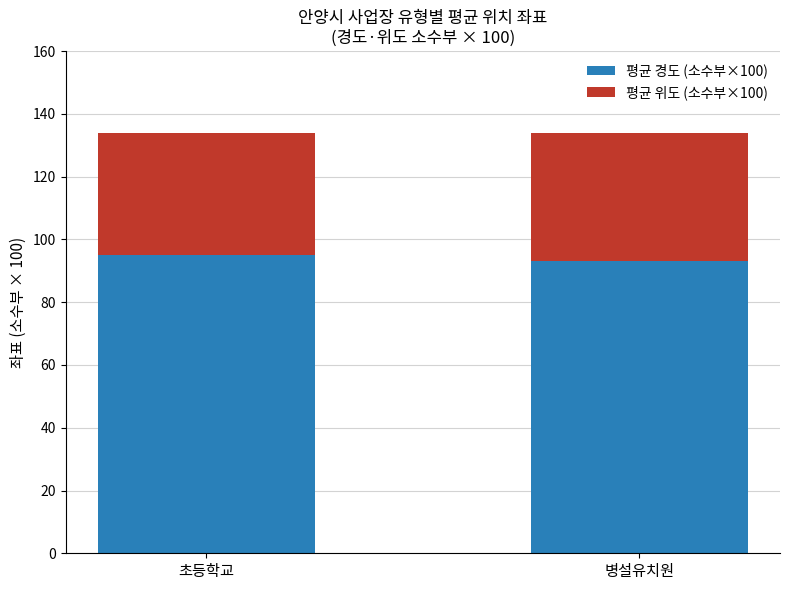

The 평균 경도 (소수부×100) series shows 93.1 at 병설유치원. True or false?

True